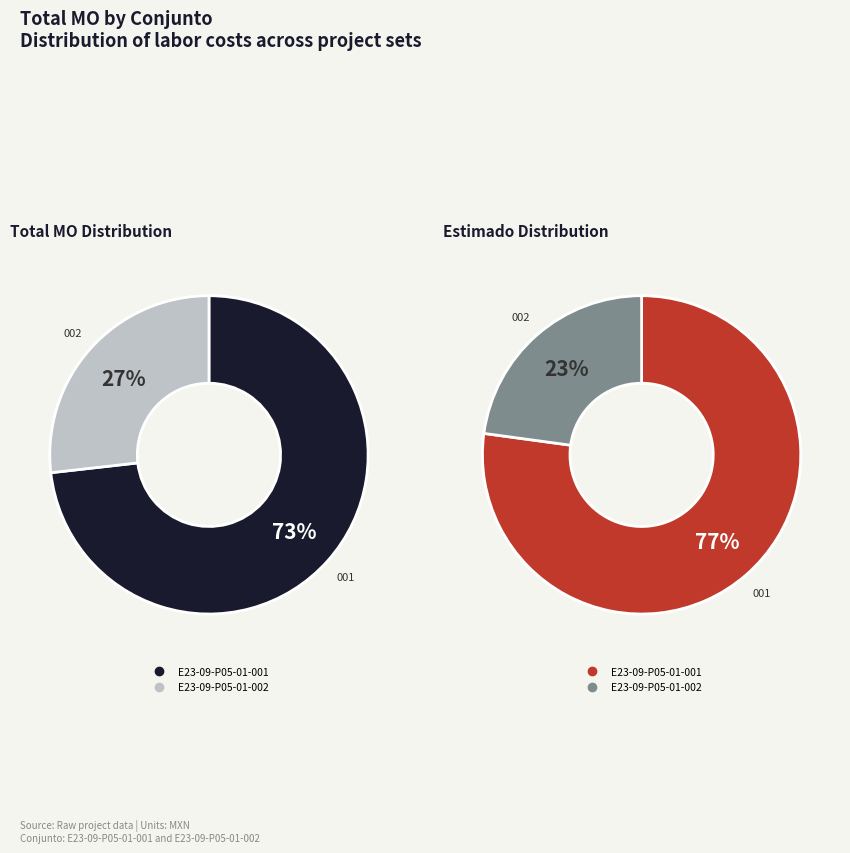

What percentage do E23-09-P05-01-002 and E23-09-P05-01-001 together represent?

100.0%